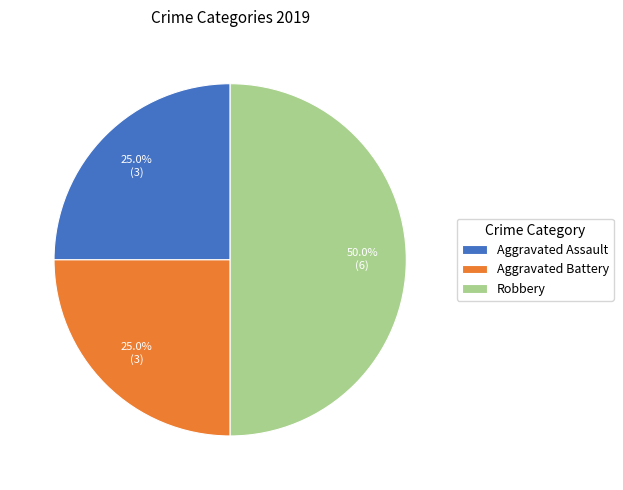

To the nearest percent, what portion does Robbery represent?

50%